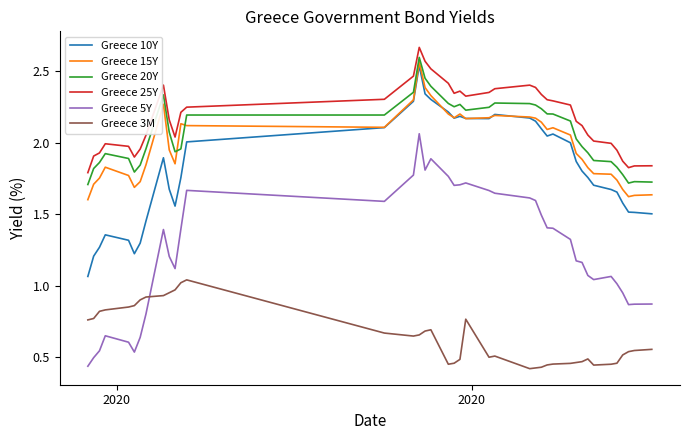

Which series has the largest range (max minus min)?

Greece 5Y